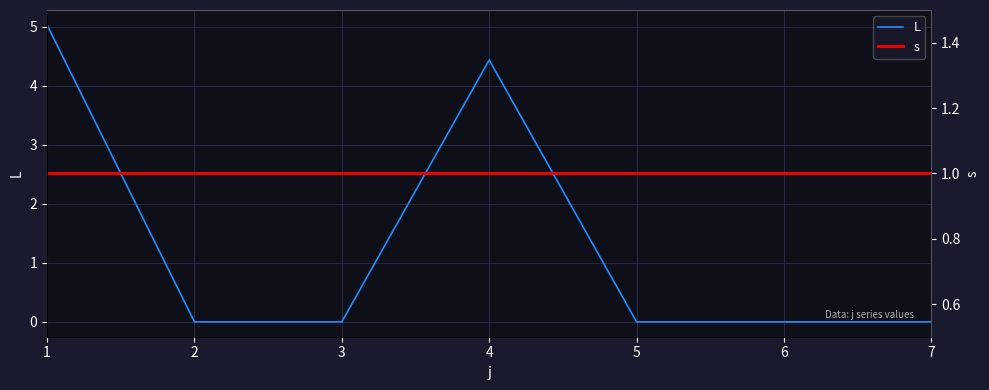

What is the difference between the highest and lowest values at 7?

1.0